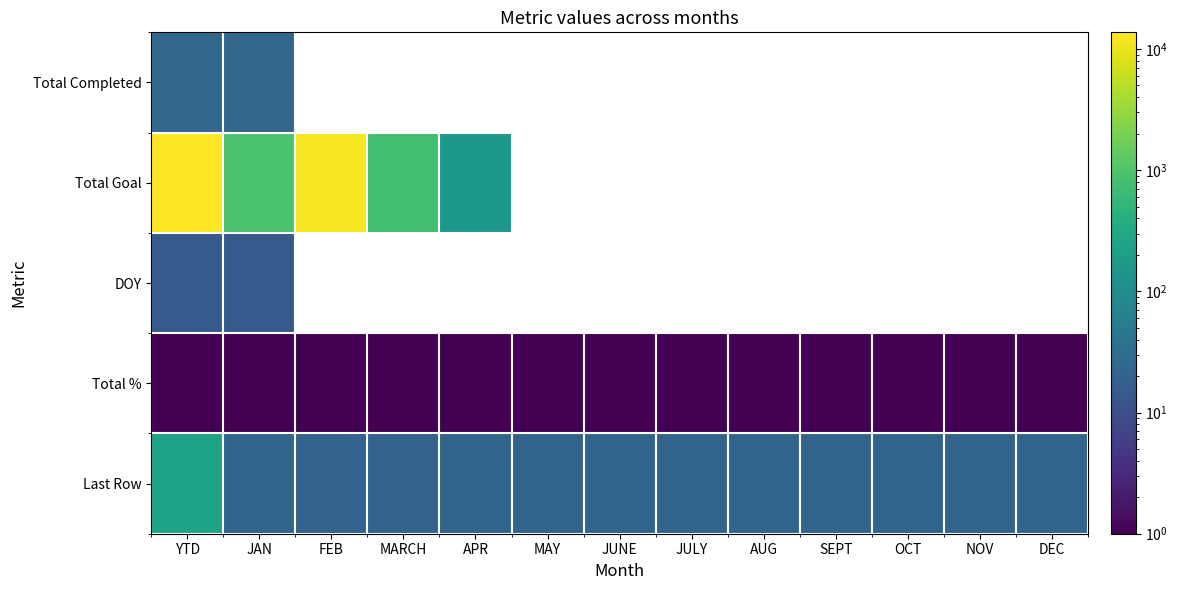

At which category does the chart reach its minimum across all series?

YTD